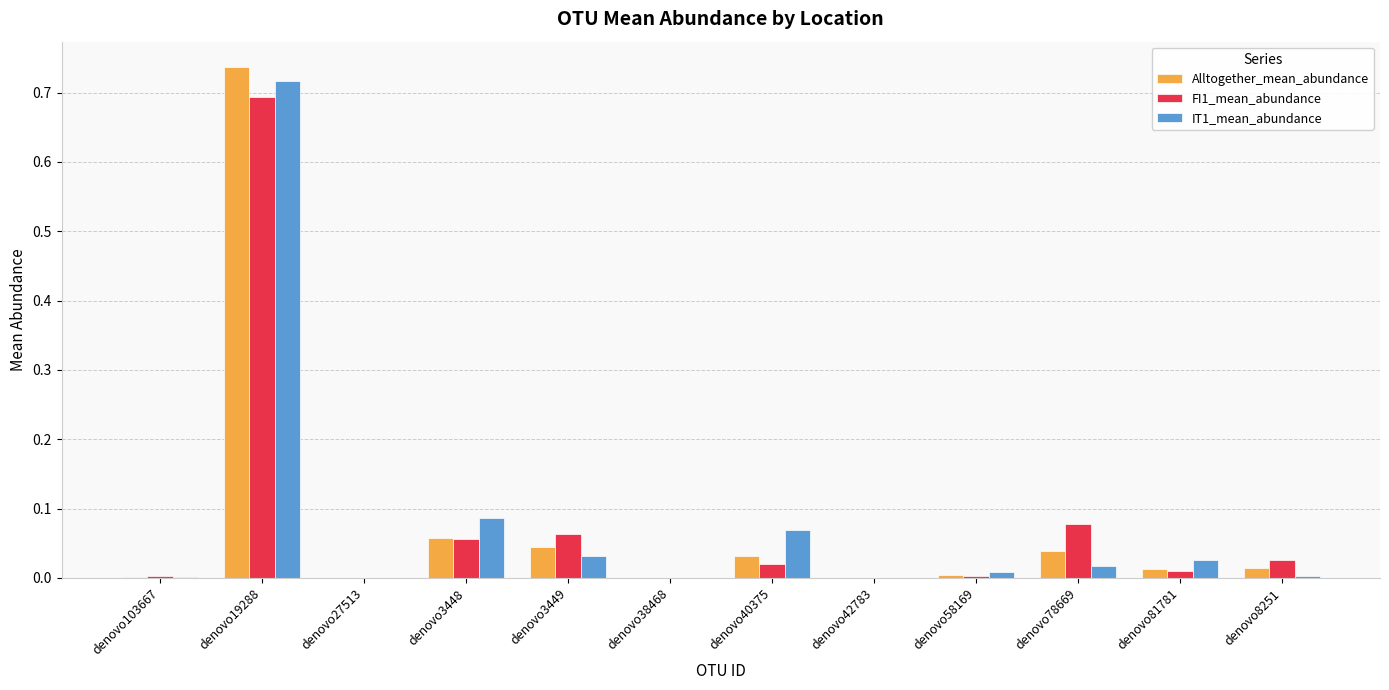

Which series changed the most between denovo19288 and denovo3448?

Alltogether_mean_abundance